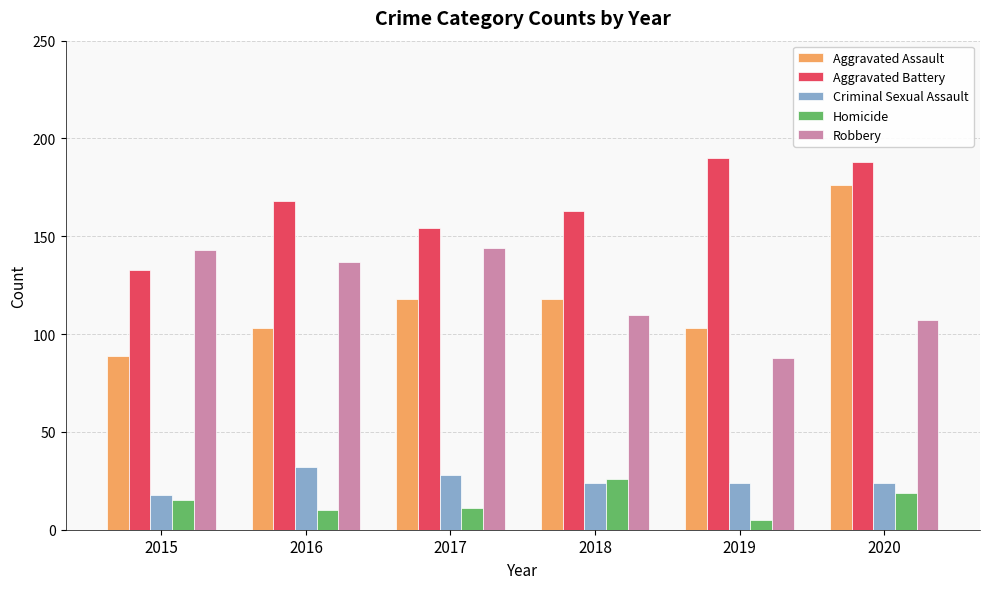

Rank the series at 2016 from lowest to highest value.

Homicide, Criminal Sexual Assault, Aggravated Assault, Robbery, Aggravated Battery